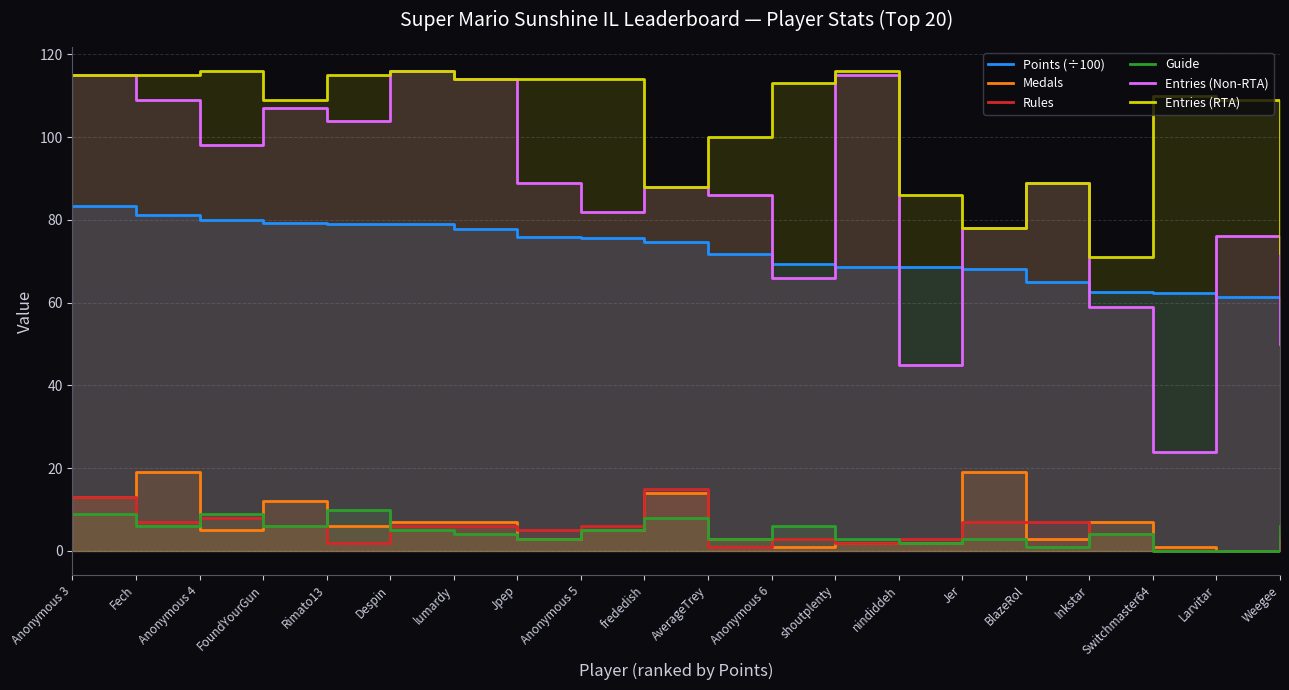

Between Jpep and shoutplenty, which series saw the biggest shift?

Entries (Non-RTA)